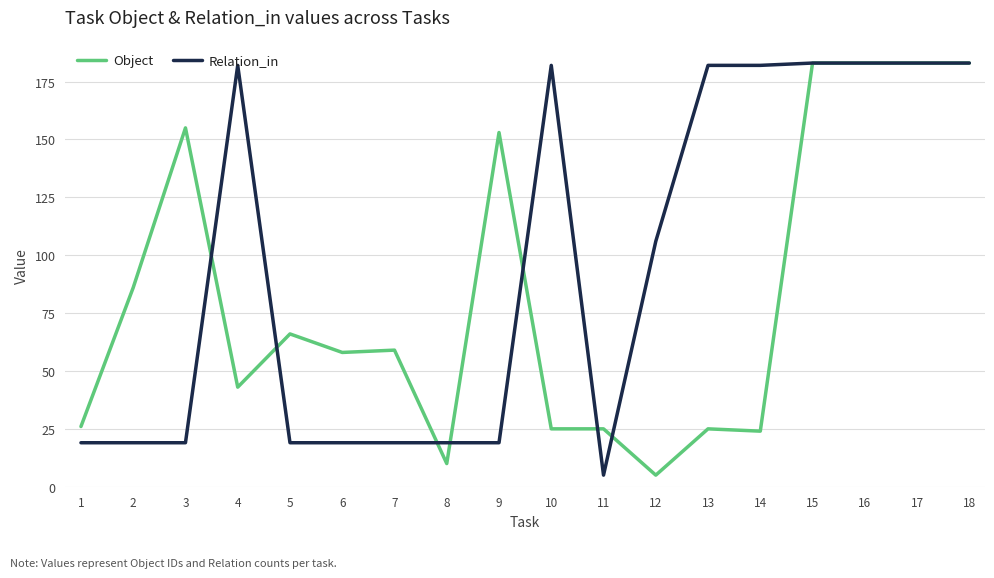

What is the spread (max minus min) of values at 2?

67